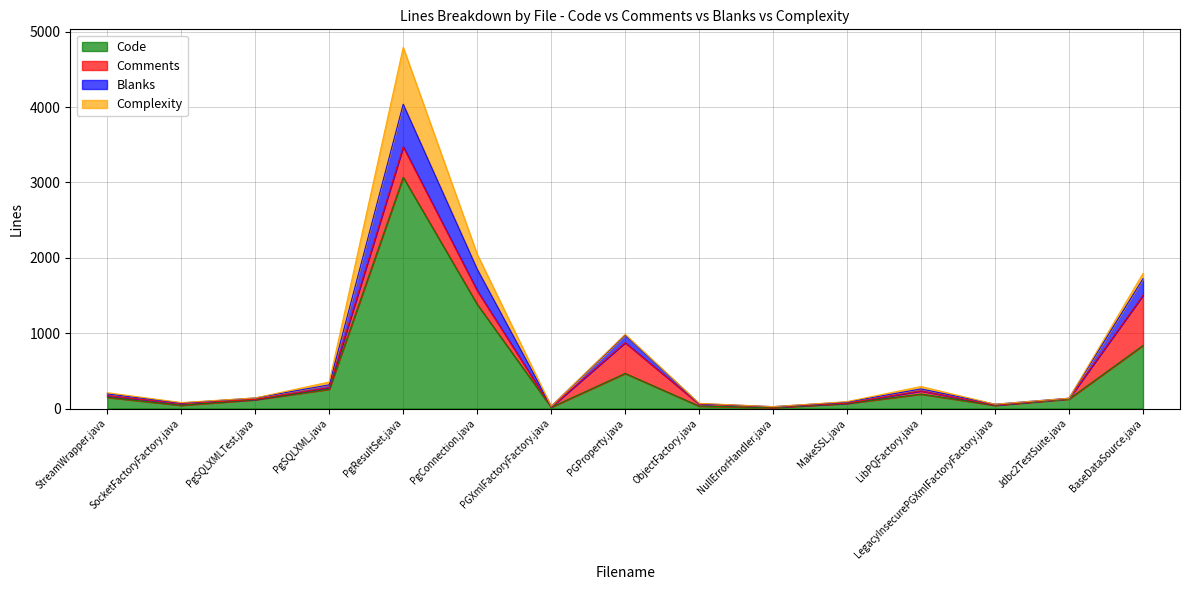

The value of Code at PgSQLXML.java is 256. True or false?

True